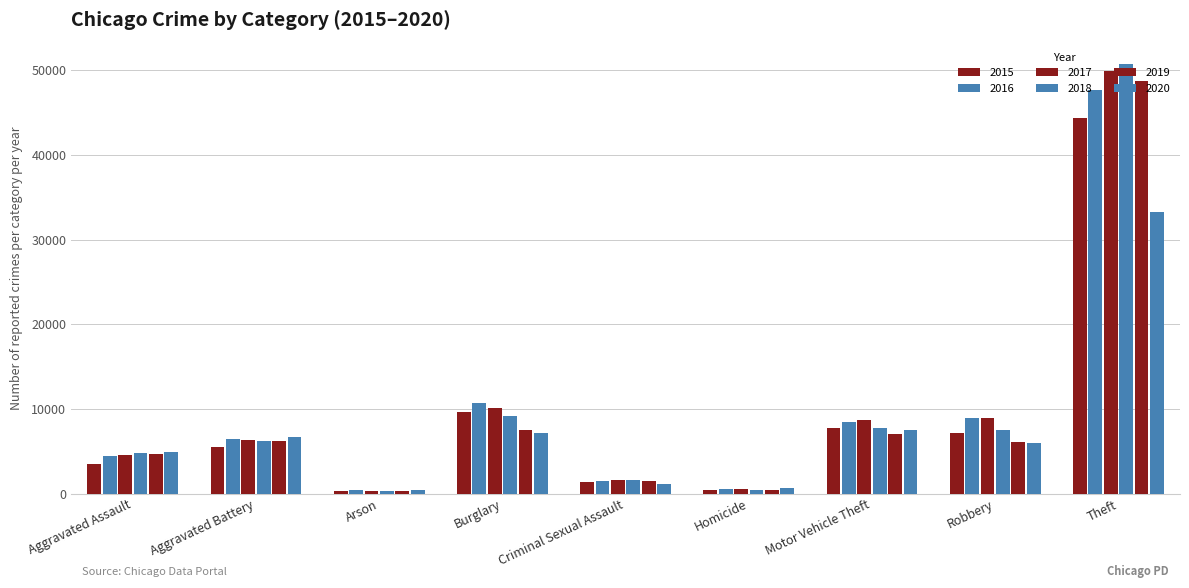

Is the value of 2016 at Criminal Sexual Assault greater than the value of 2020 at Theft?

No